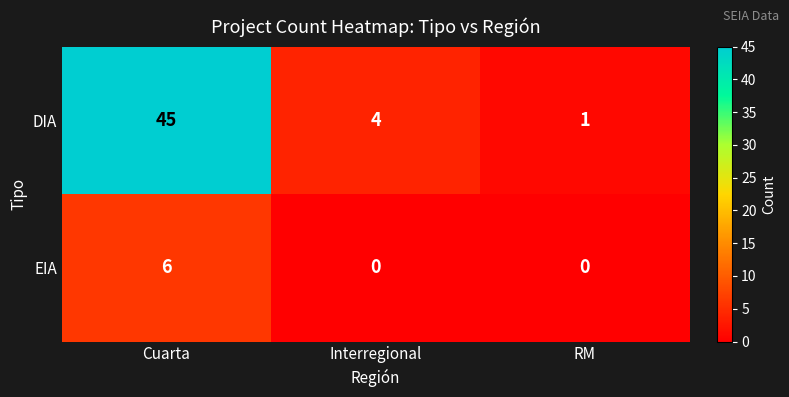

Between Cuarta and Interregional, which series saw the biggest shift?

DIA